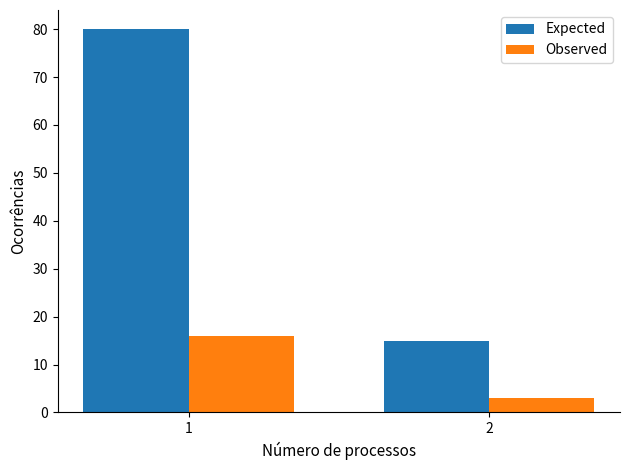

Reading right to left, extract all data points from this chart.

Expected: 15	80
Observed: 3	16